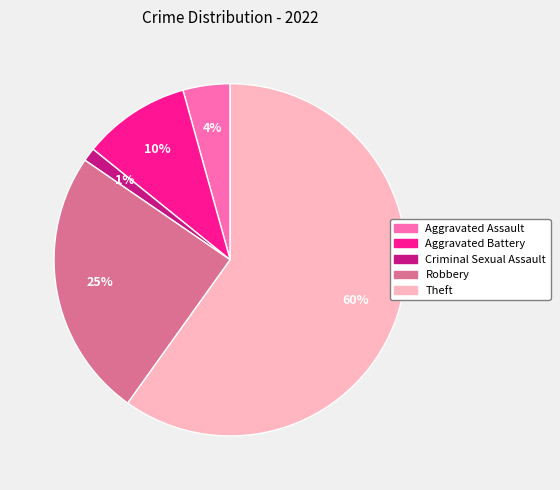

To the nearest percent, what percentage of the pie is Theft?

60%